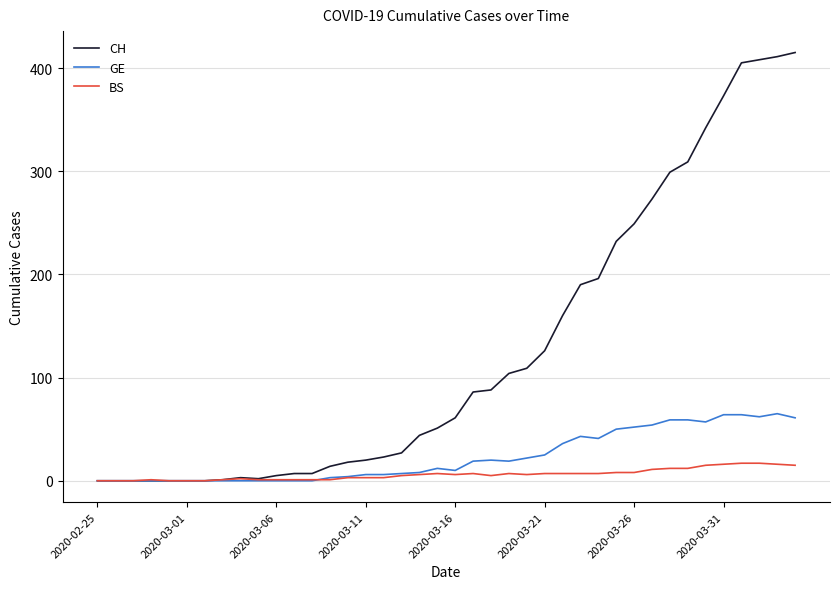

What is the maximum value shown in the chart?

415